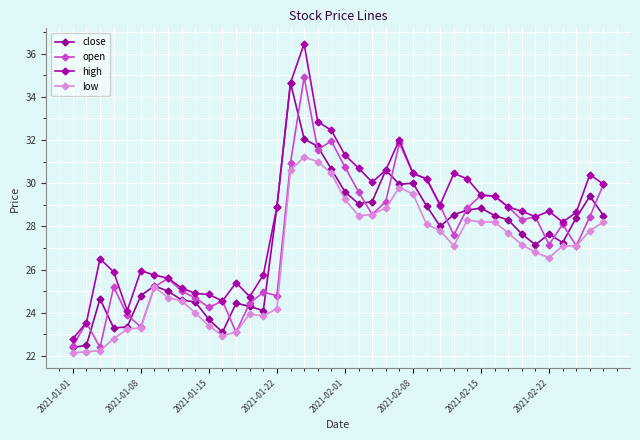

Is this an area chart (filled region under the line)?

No